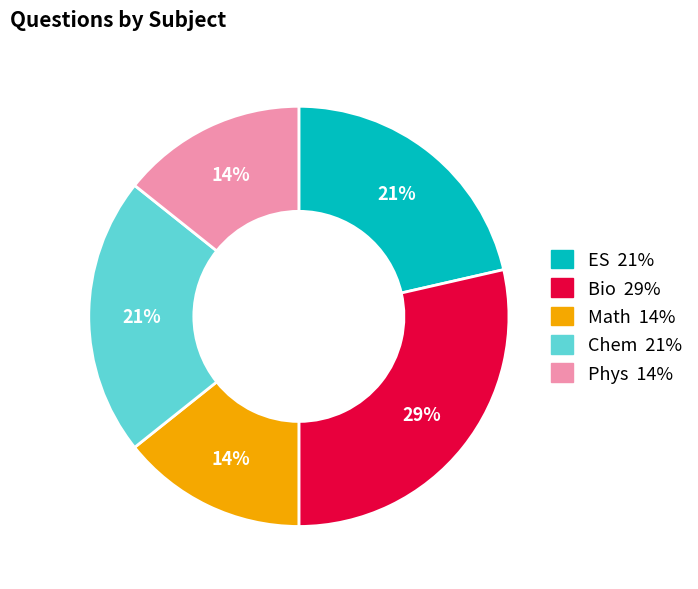

What percentage is the Math slice, to the nearest percent?

14%